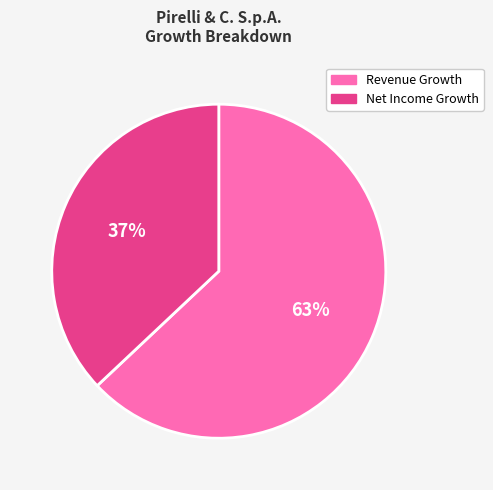

To the nearest percent, what is the average slice percentage?

50%